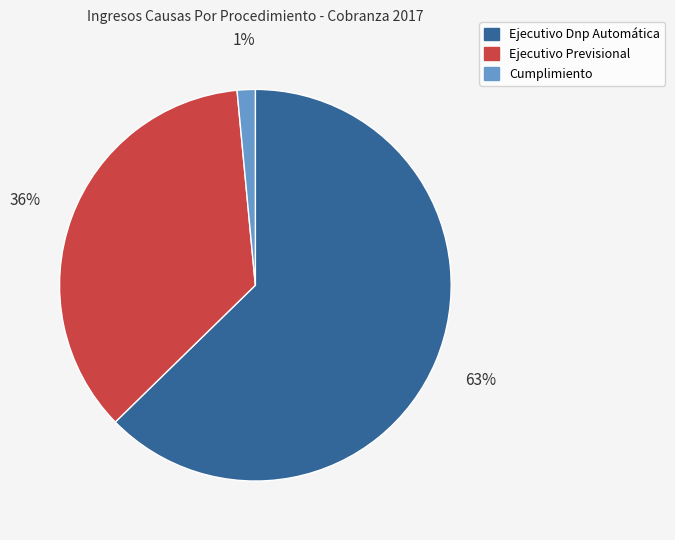

What is the largest slice in the pie chart?

Ejecutivo Dnp Automática